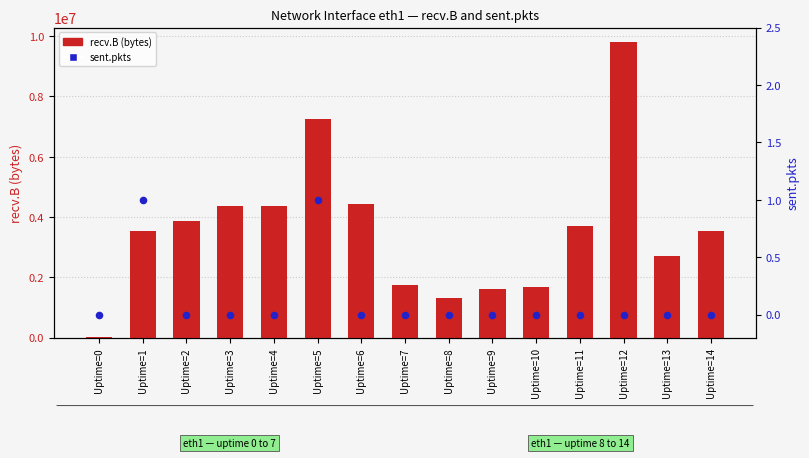

What is the total value across all series at Uptime=13?

2691246